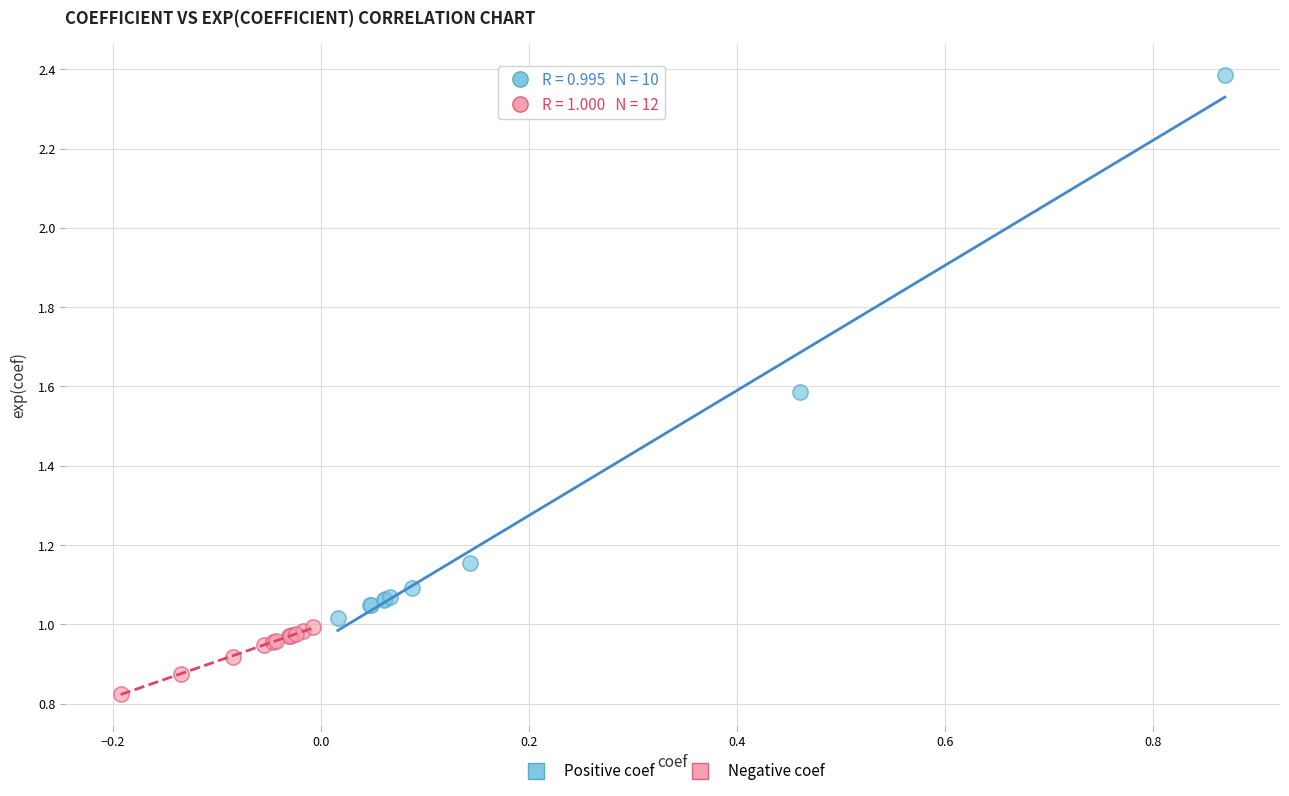

Which series contains the highest Y value?

Positive coef